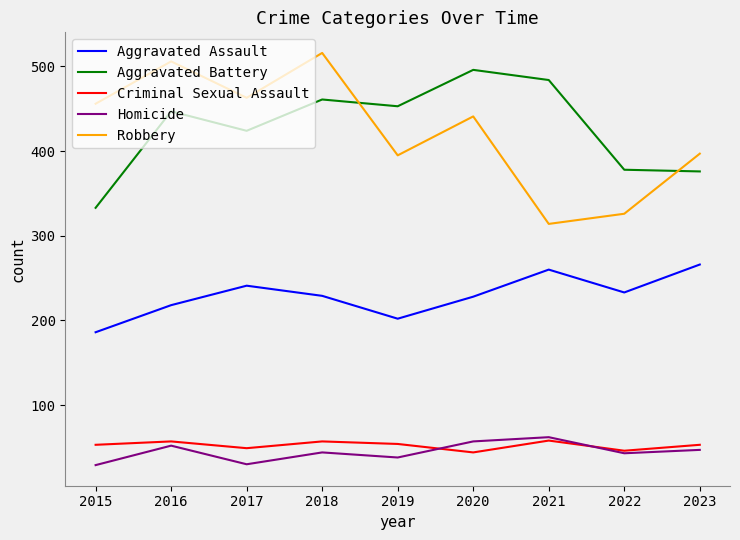

Between 2015 and 2023, which series saw the biggest shift?

Aggravated Assault